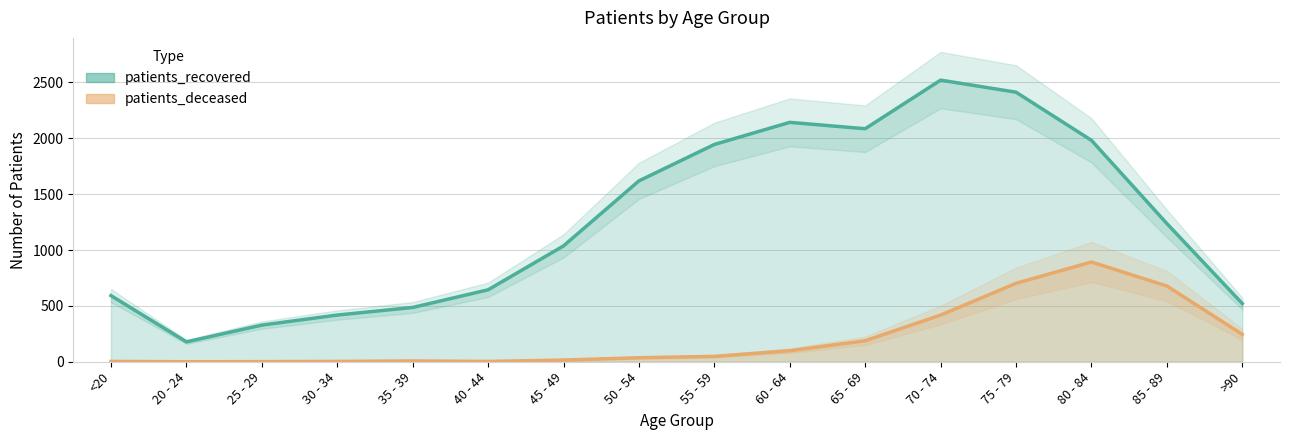

Where is the first local maximum for patients_recovered?

60 - 64